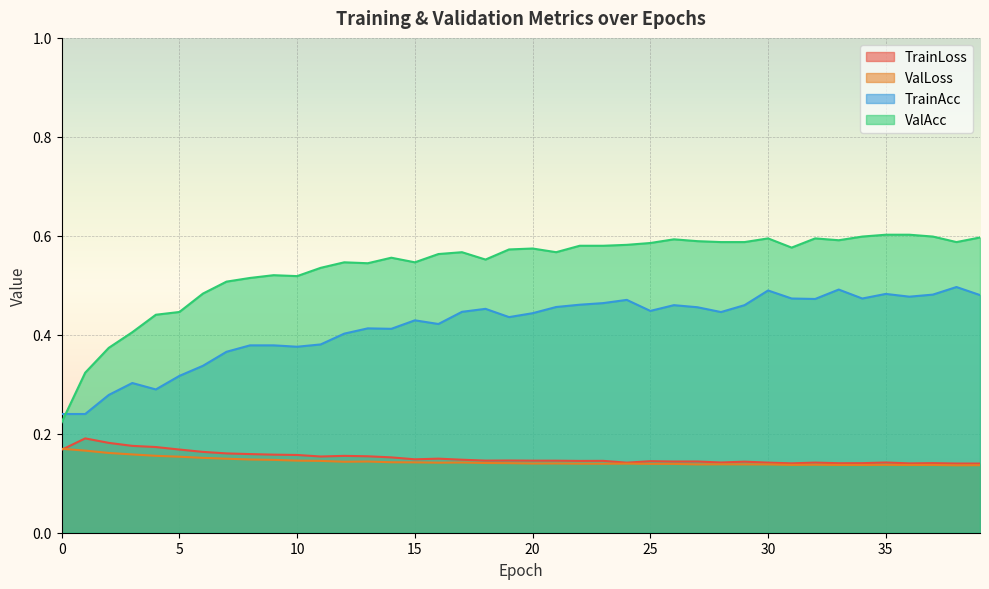

Reading left to right, extract all data points from this chart.

TrainLoss: 0=0.2	1=0.2	2=0.2	3=0.2	4=0.2	5=0.2	6=0.2	7=0.2	8=0.2	9=0.2	10=0.2	11=0.2	12=0.2	13=0.2	14=0.2	15=0.1	16=0.1	17=0.1	18=0.1	19=0.1	20=0.1	21=0.1	22=0.1	23=0.1	24=0.1	25=0.1	26=0.1	27=0.1	28=0.1	29=0.1	30=0.1	31=0.1	32=0.1	33=0.1	34=0.1	35=0.1	36=0.1	37=0.1	38=0.1	39=0.1
ValLoss: 0=0.2	1=0.2	2=0.2	3=0.2	4=0.2	5=0.2	6=0.2	7=0.1	8=0.1	9=0.1	10=0.1	11=0.1	12=0.1	13=0.1	14=0.1	15=0.1	16=0.1	17=0.1	18=0.1	19=0.1	20=0.1	21=0.1	22=0.1	23=0.1	24=0.1	25=0.1	26=0.1	27=0.1	28=0.1	29=0.1	30=0.1	31=0.1	32=0.1	33=0.1	34=0.1	35=0.1	36=0.1	37=0.1	38=0.1	39=0.1
TrainAcc: 0=0.2	1=0.2	2=0.3	3=0.3	4=0.3	5=0.3	6=0.3	7=0.4	8=0.4	9=0.4	10=0.4	11=0.4	12=0.4	13=0.4	14=0.4	15=0.4	16=0.4	17=0.4	18=0.5	19=0.4	20=0.4	21=0.5	22=0.5	23=0.5	24=0.5	25=0.4	26=0.5	27=0.5	28=0.4	29=0.5	30=0.5	31=0.5	32=0.5	33=0.5	34=0.5	35=0.5	36=0.5	37=0.5	38=0.5	39=0.5
ValAcc: 0=0.2	1=0.3	2=0.4	3=0.4	4=0.4	5=0.4	6=0.5	7=0.5	8=0.5	9=0.5	10=0.5	11=0.5	12=0.5	13=0.5	14=0.6	15=0.5	16=0.6	17=0.6	18=0.6	19=0.6	20=0.6	21=0.6	22=0.6	23=0.6	24=0.6	25=0.6	26=0.6	27=0.6	28=0.6	29=0.6	30=0.6	31=0.6	32=0.6	33=0.6	34=0.6	35=0.6	36=0.6	37=0.6	38=0.6	39=0.6